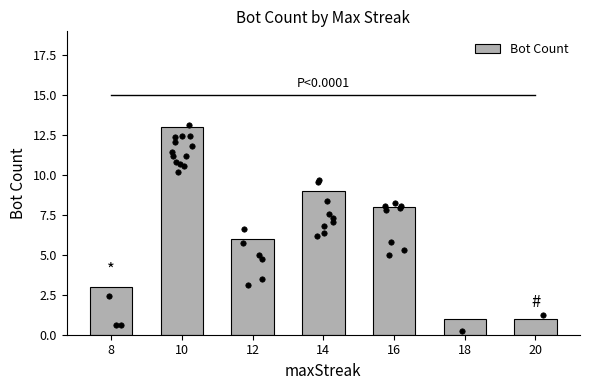

Which has a higher value, 12 or 18?

12